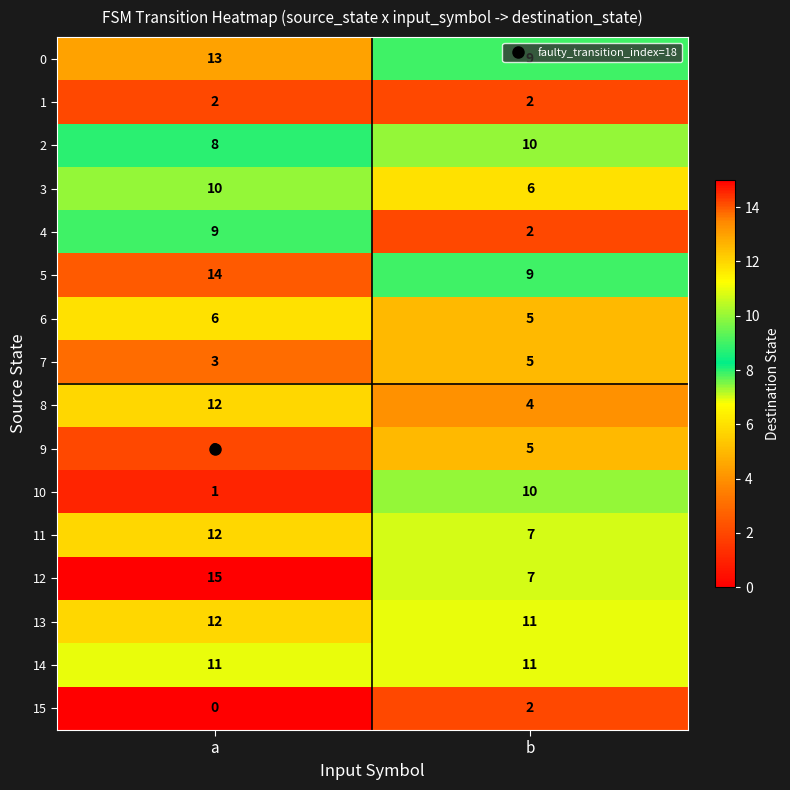

What is the difference between the highest and lowest values at b?

9